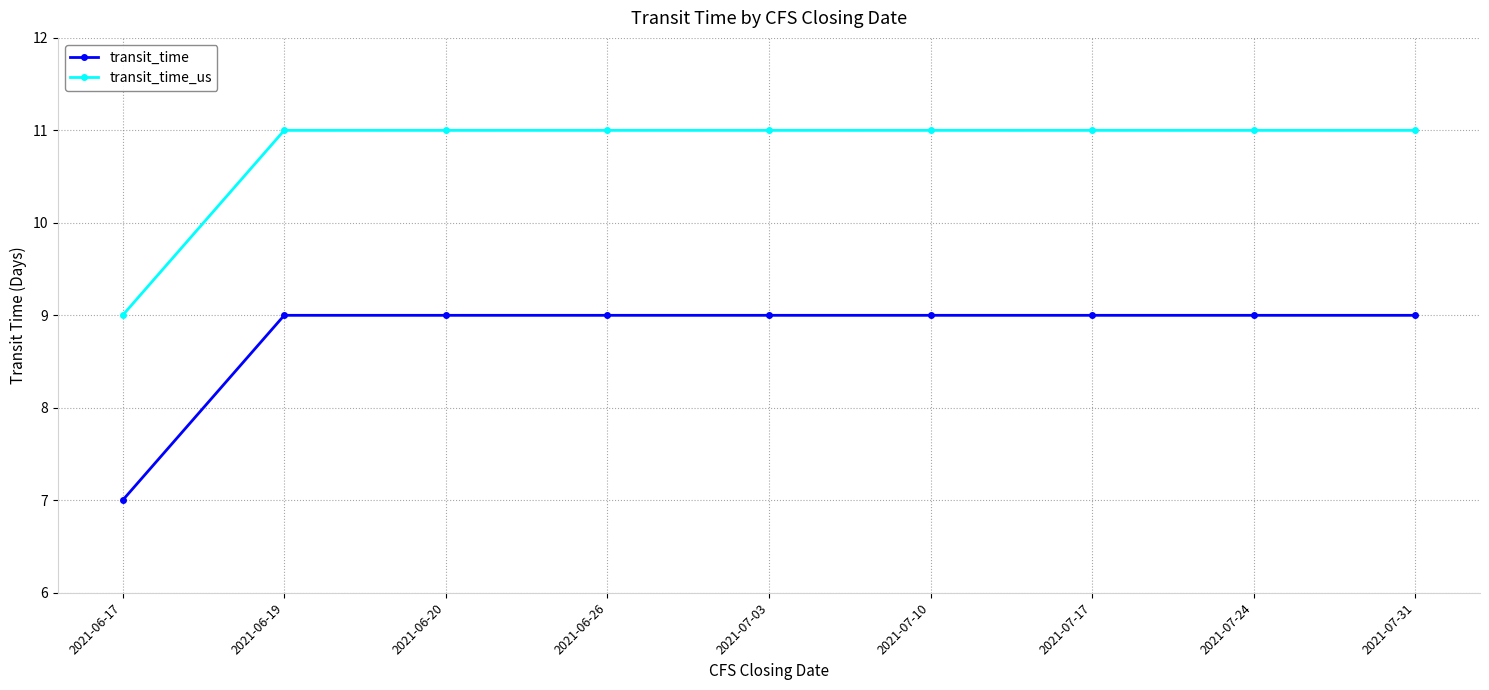

True or false: transit_time_us and transit_time cross at least once.

False